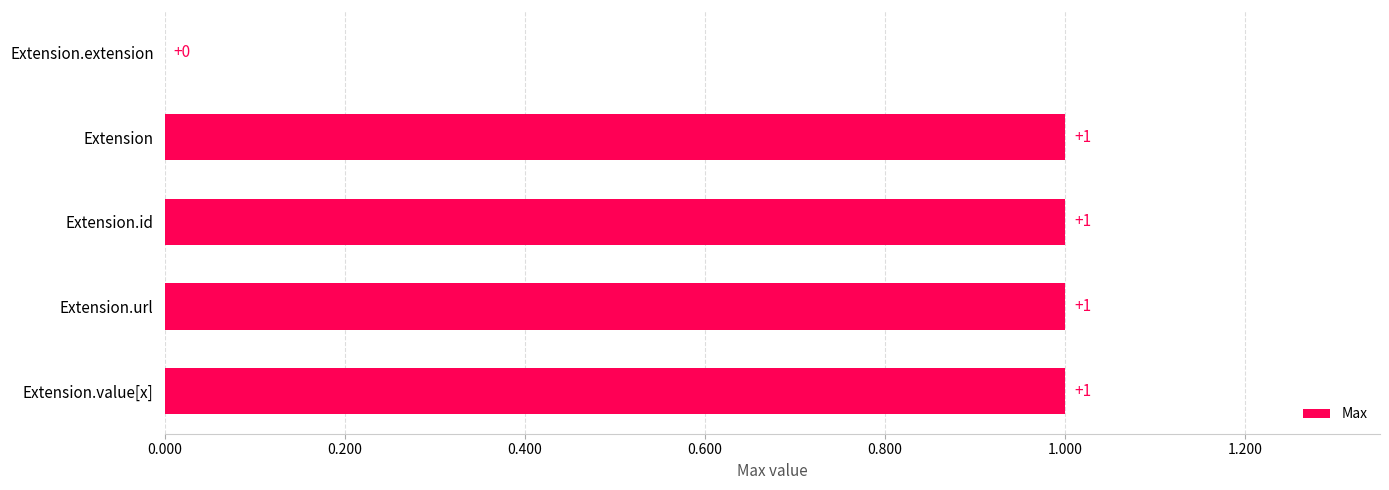

What is the maximum value shown in the chart?

1